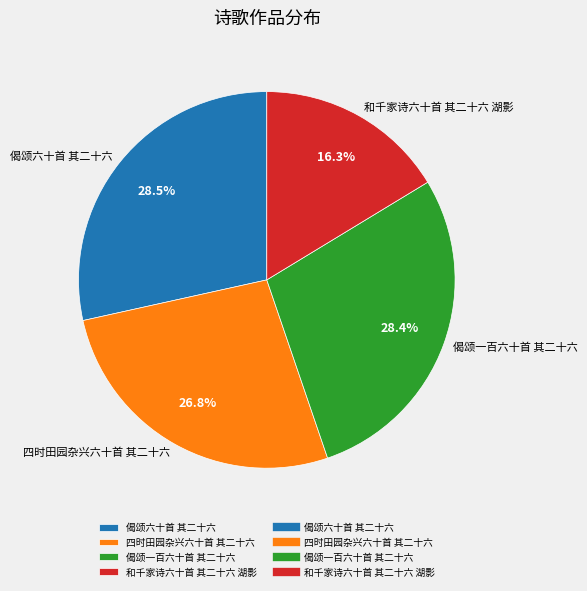

To the nearest percent, what is the average slice percentage?

25%